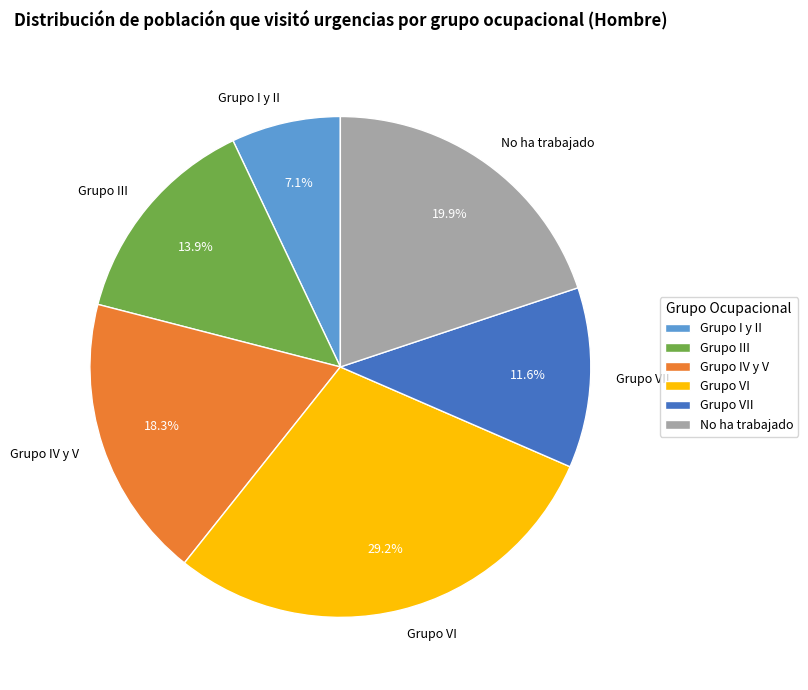

Does any single category account for the majority?

No